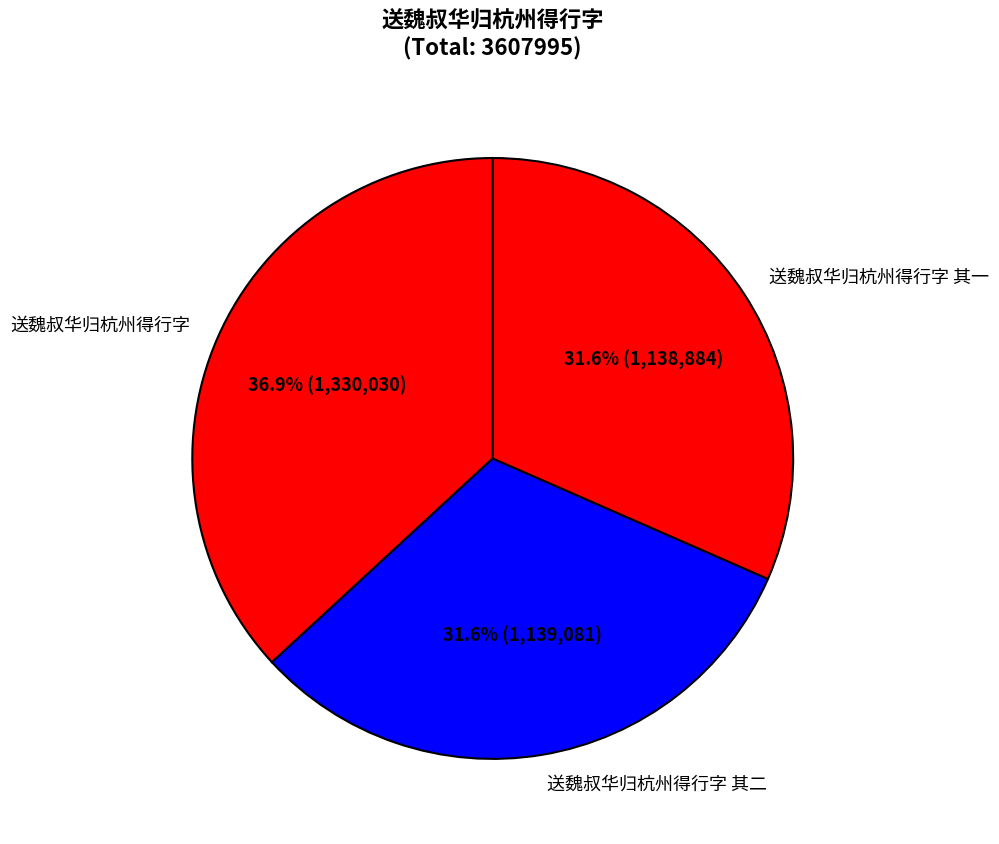

How many slices are in this pie chart?

3